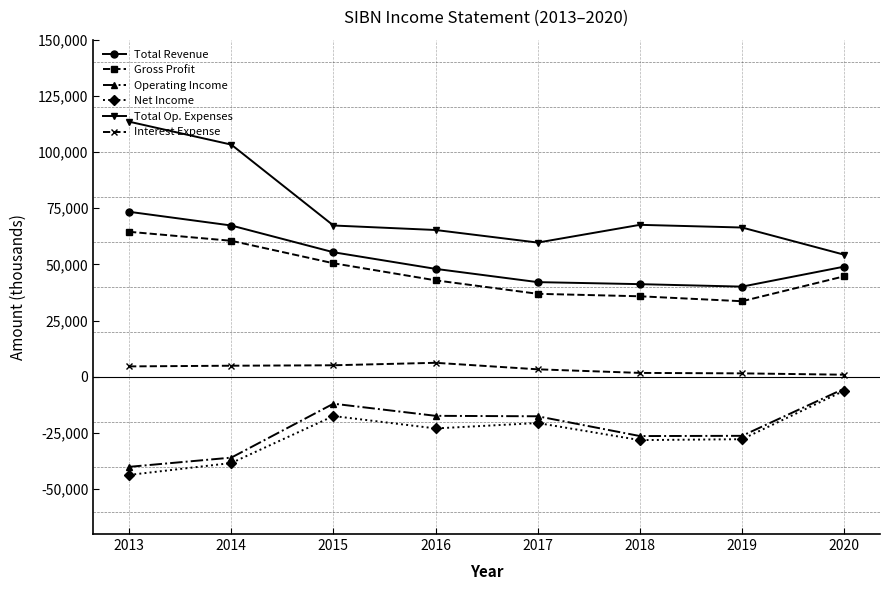

True or false: Total Revenue and Operating Income cross at least once.

False